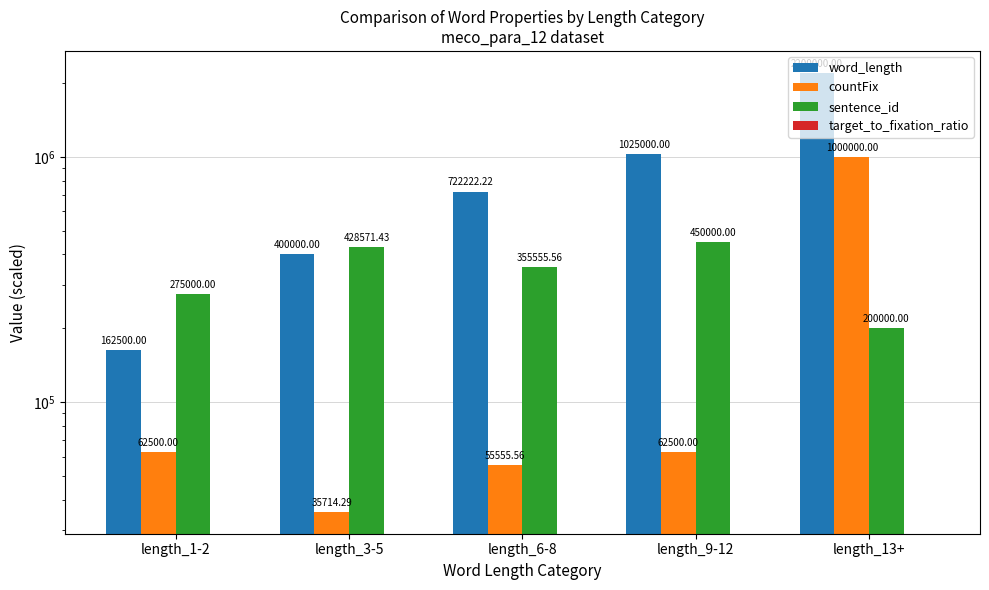

How many data points does each series have?

5